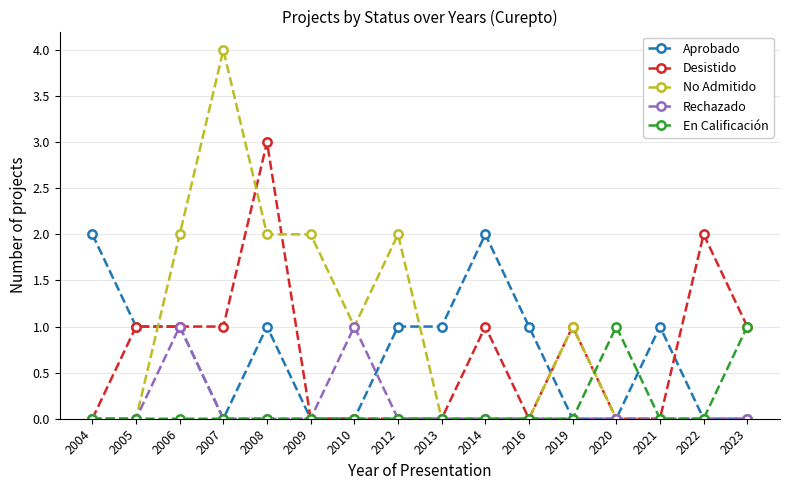

What is the total value across all series at 2021?

1